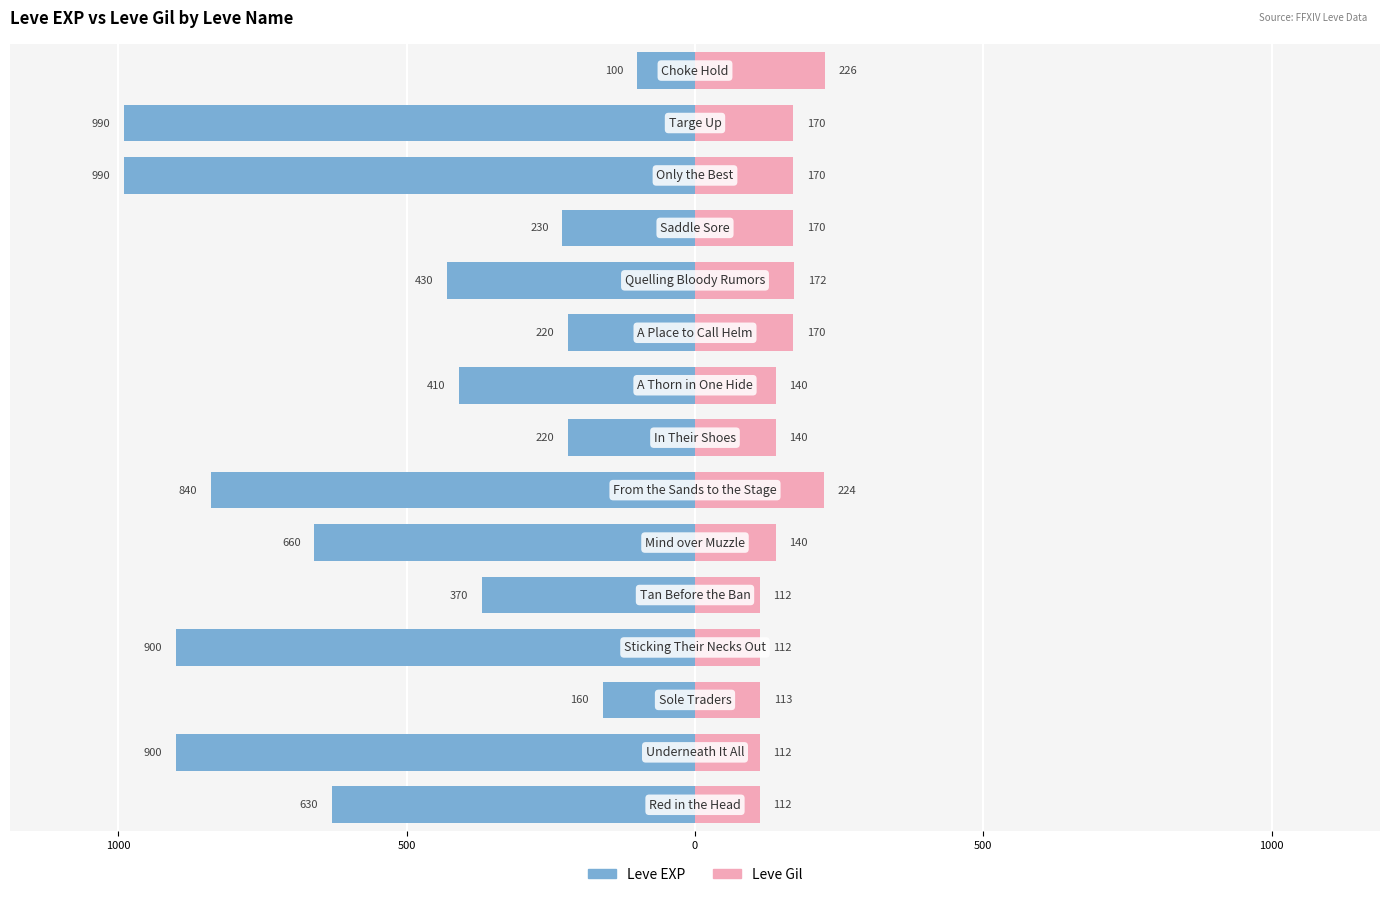

Between 1000 and 7, which series saw the biggest shift?

Leve EXP